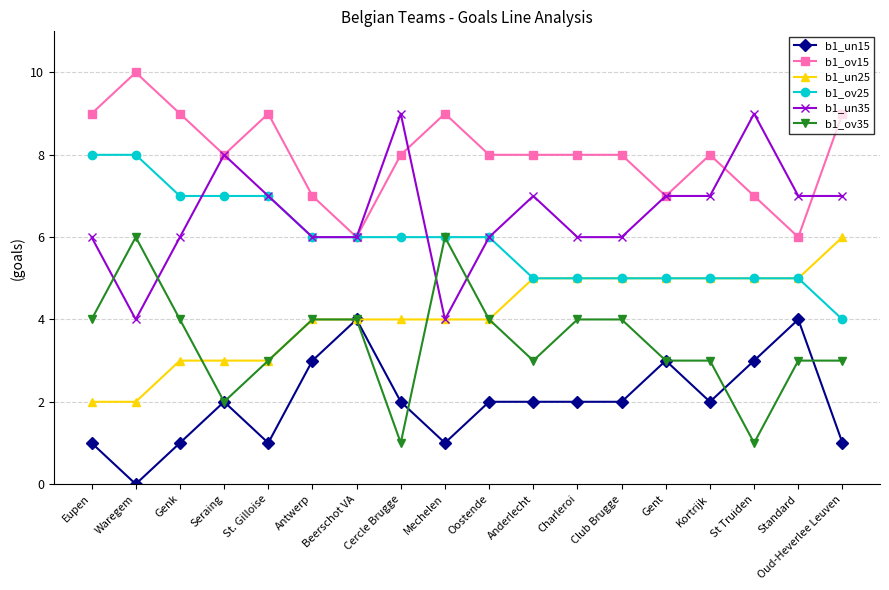

Reading left to right, list all the values displayed in this chart.

b1_un15: 1	0	1	2	1	3	4	2	1	2	2	2	2	3	2	3	4	1
b1_ov15: 9	10	9	8	9	7	6	8	9	8	8	8	8	7	8	7	6	9
b1_un25: 2	2	3	3	3	4	4	4	4	4	5	5	5	5	5	5	5	6
b1_ov25: 8	8	7	7	7	6	6	6	6	6	5	5	5	5	5	5	5	4
b1_un35: 6	4	6	8	7	6	6	9	4	6	7	6	6	7	7	9	7	7
b1_ov35: 4	6	4	2	3	4	4	1	6	4	3	4	4	3	3	1	3	3